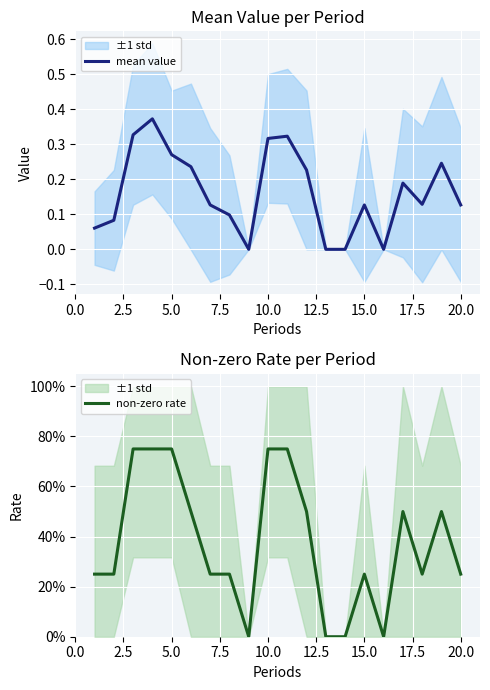

Reading left to right, what are all the values shown in this chart?

mean value: 0.1	0.1	0.3	0.4	0.3	0.2	0.1	0.1	0.0	0.3	0.3	0.2	0.0	0.0	0.1	0.0	0.2	0.1	0.2	0.1
non-zero rate: 0.2	0.2	0.8	0.8	0.8	0.5	0.2	0.2	0.0	0.8	0.8	0.5	0.0	0.0	0.2	0.0	0.5	0.2	0.5	0.2